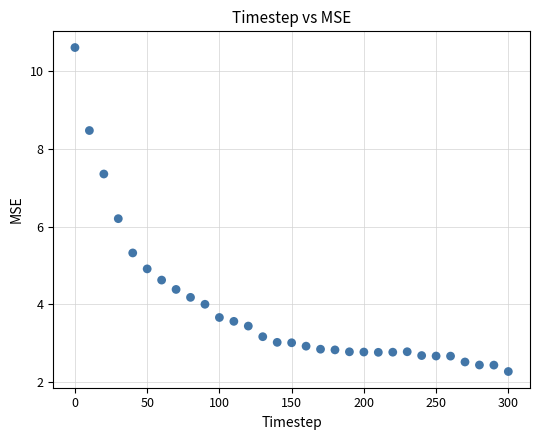

What is the range of Y values (max minus min)?

8.3